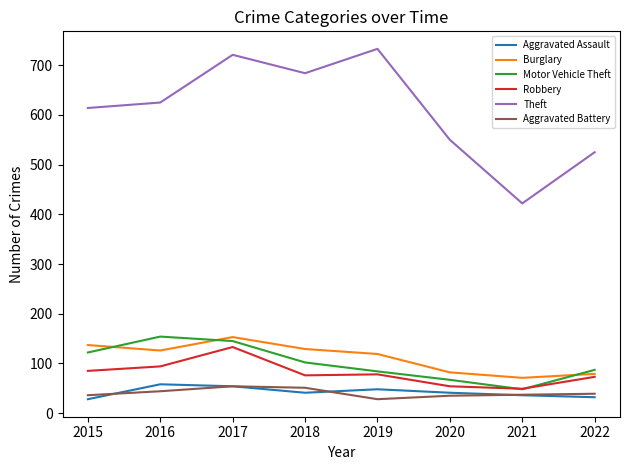

Which series changed the most between 2021 and 2022?

Theft